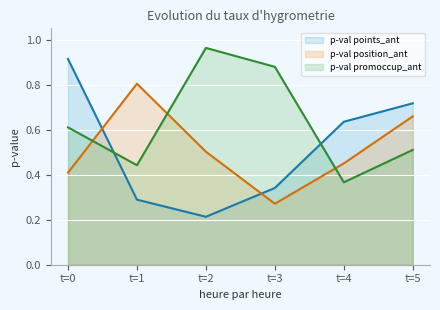

True or false: p-val has a value of 0.7 at promoccup_ant.

False